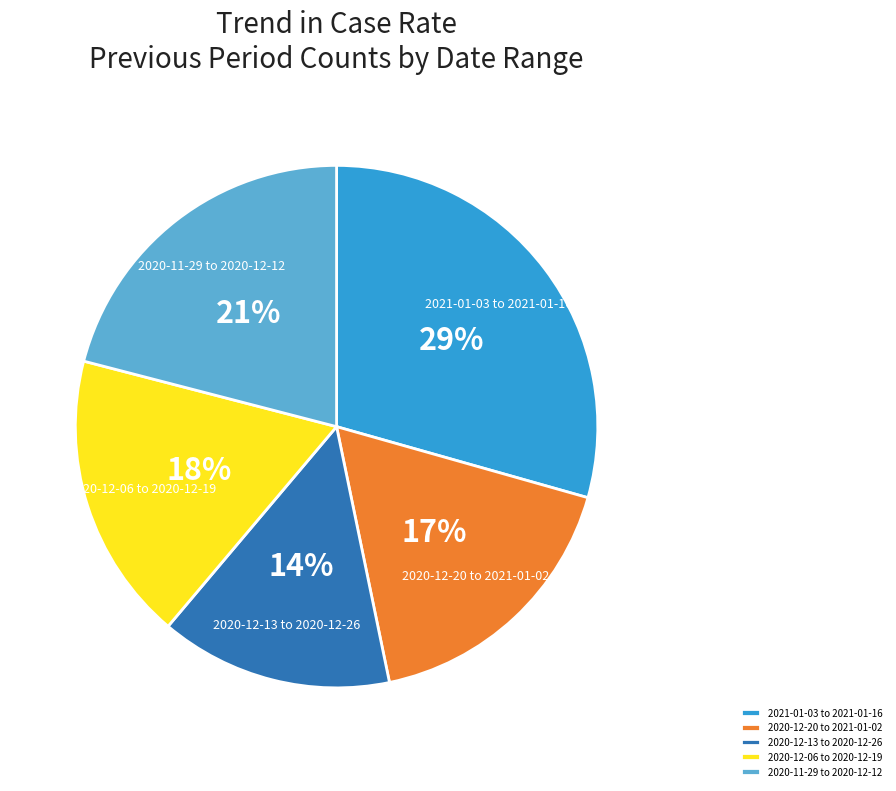

Is it true that 2020-12-20 to 2021-01-02 is 6% of the pie?

False